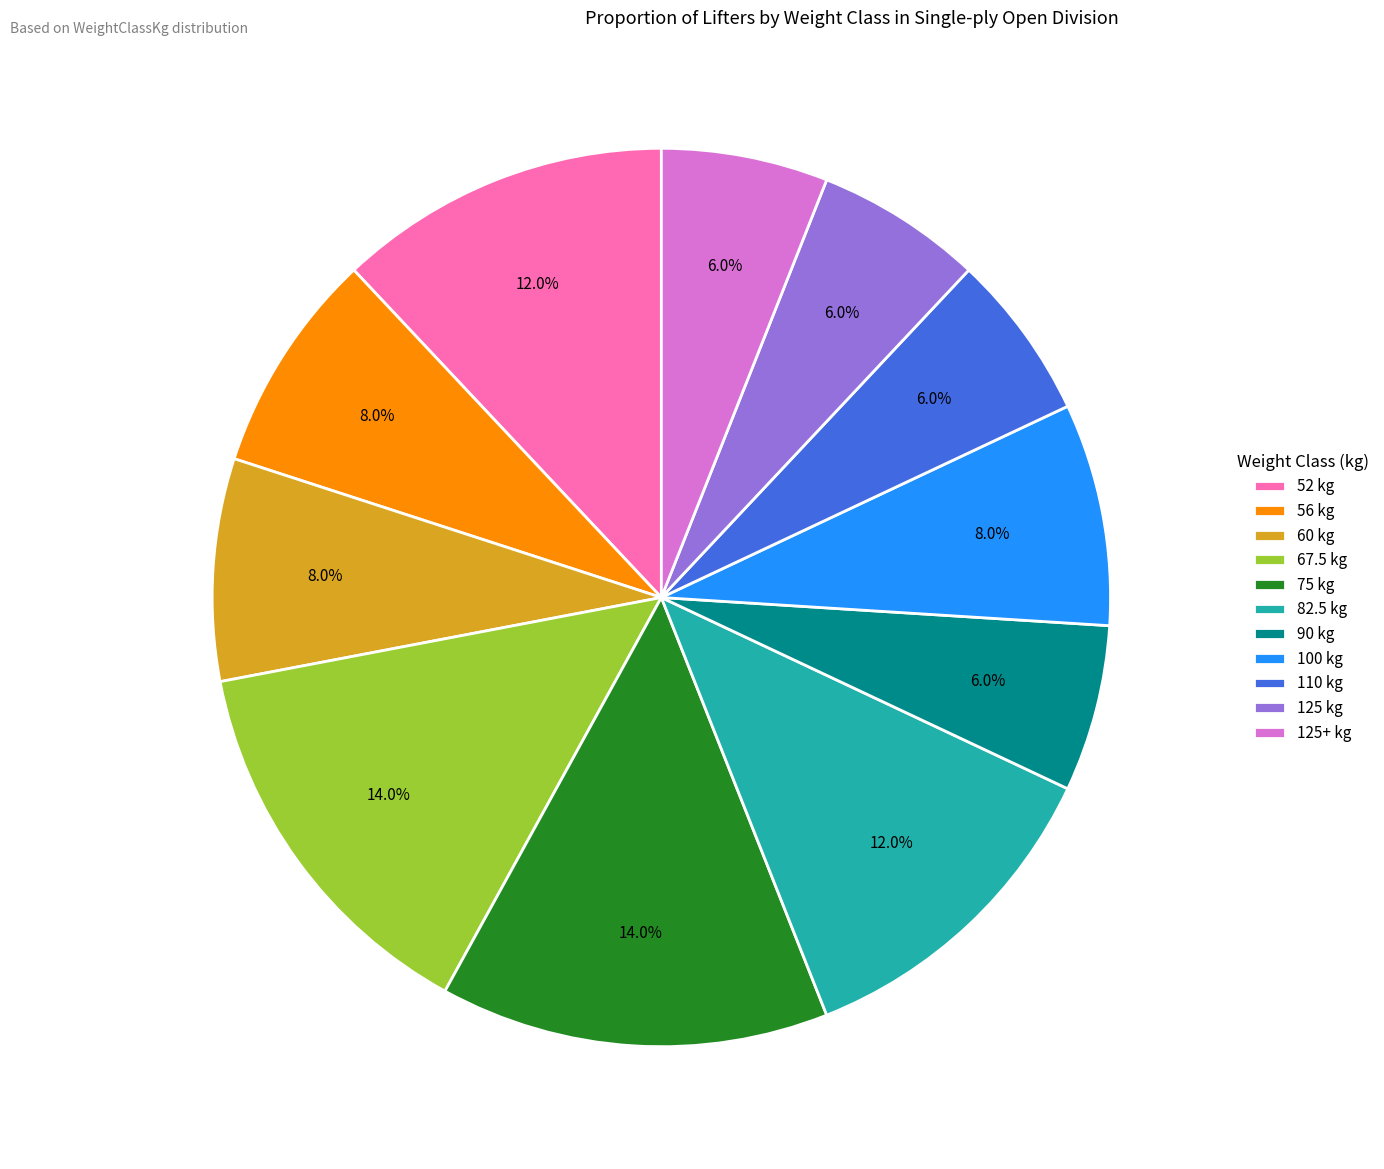

What is the ratio of the value at 75 kg to the value at 125+ kg?

2.3